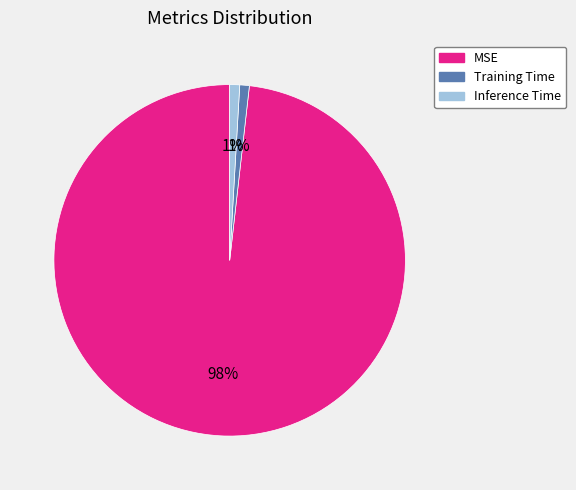

To the nearest percent, what percentage of the pie is Inference Time?

1%